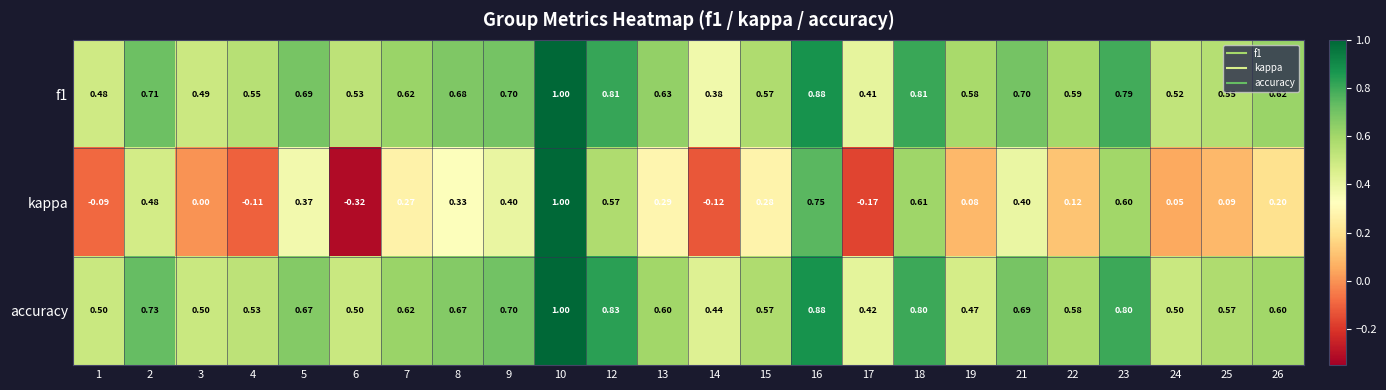

Which series has the largest range (max minus min)?

kappa